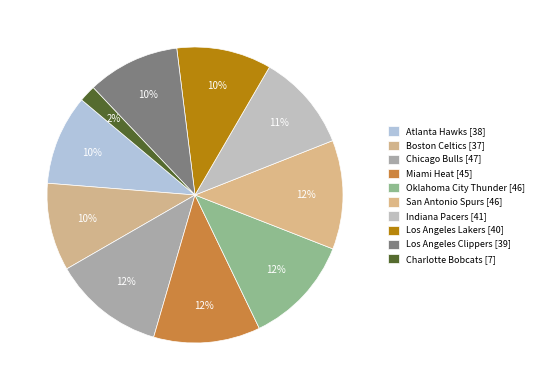

To the nearest percent, what is the combined percentage of Charlotte Bobcats and Miami Heat?

13%